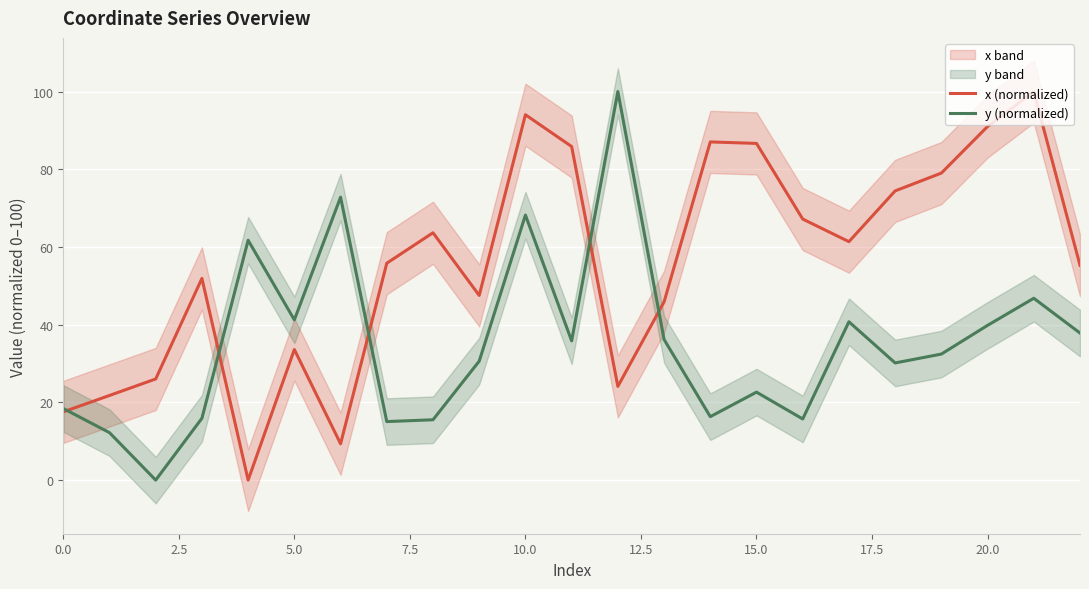

Is it true that x (normalized) equals 63.1 at 20.0?

False